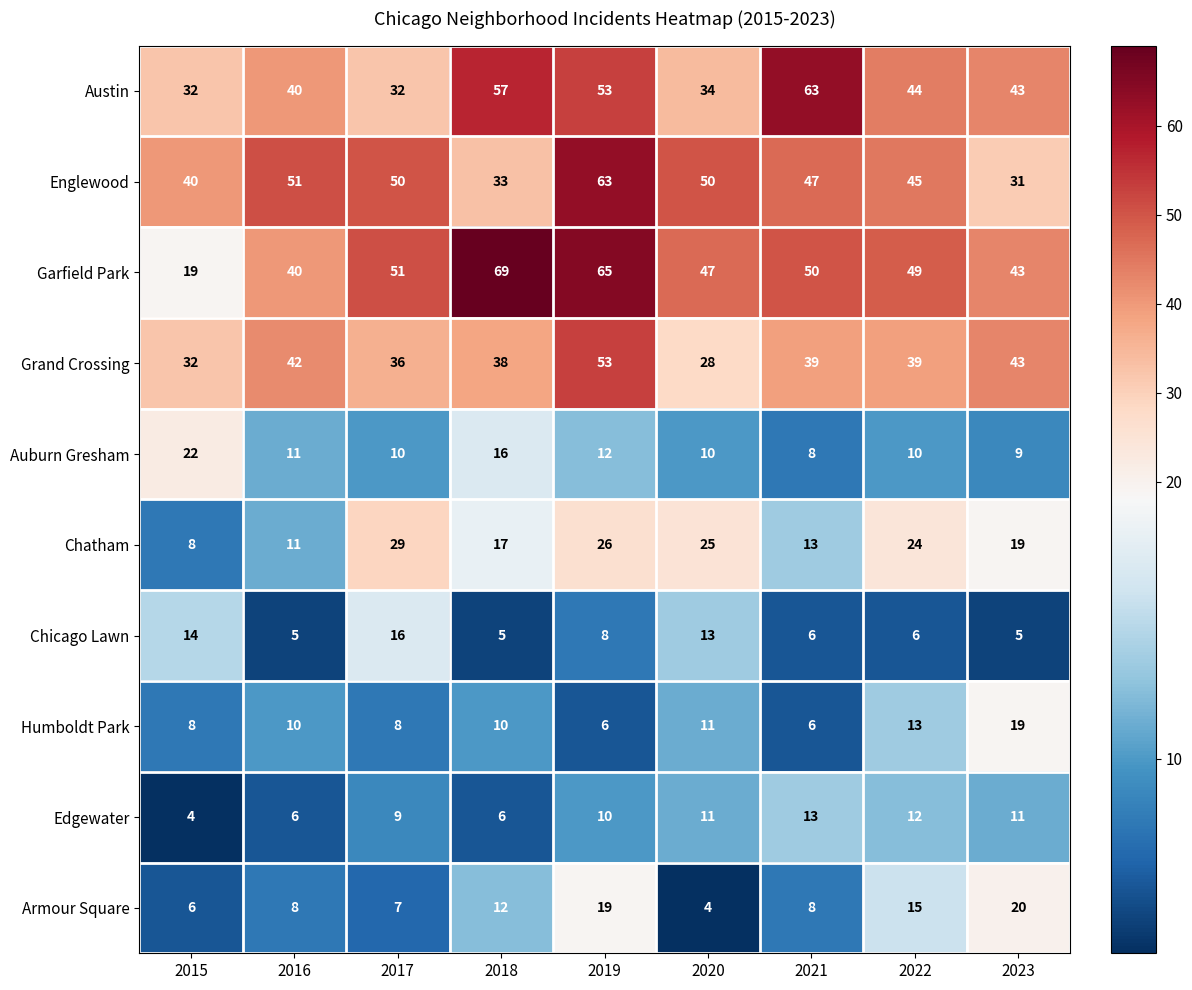

Which series changed the most between 2017 and 2019?

Austin